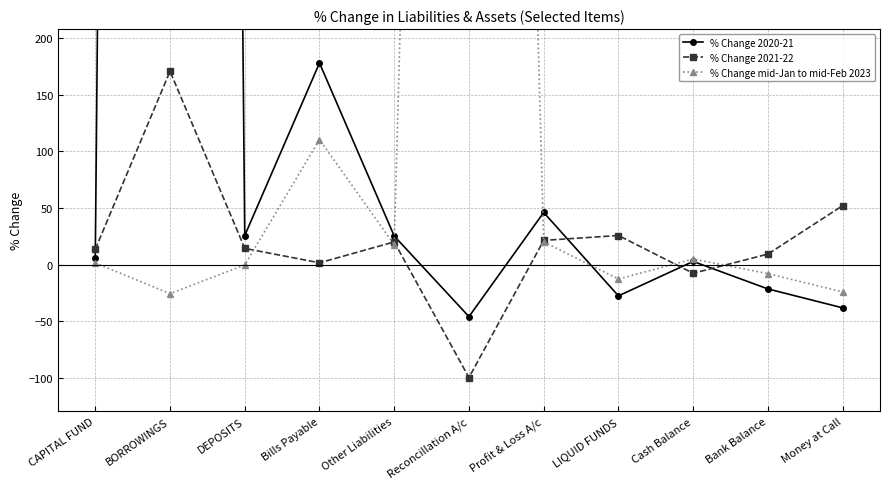

Reading left to right, extract all data points from this chart.

% Change 2020-21: CAPITAL FUND=6.1	BORROWINGS=7030.5	DEPOSITS=25.7	Bills Payable=178.3	Other Liabilities=25.2	Reconcillation A/c=-46.1	Profit & Loss A/c=46.0	LIQUID FUNDS=-27.7	Cash Balance=2.7	Bank Balance=-21.6	Money at Call=-38.3
% Change 2021-22: CAPITAL FUND=13.5	BORROWINGS=171.0	DEPOSITS=14.3	Bills Payable=1.5	Other Liabilities=20.0	Reconcillation A/c=-100.0	Profit & Loss A/c=21.4	LIQUID FUNDS=25.7	Cash Balance=-7.7	Bank Balance=9.2	Money at Call=52.1
% Change mid-Jan to mid-Feb 2023: CAPITAL FUND=1.4	BORROWINGS=-25.8	DEPOSITS=-0.3	Bills Payable=110.5	Other Liabilities=17.5	Reconcillation A/c=2422.7	Profit & Loss A/c=20.0	LIQUID FUNDS=-12.8	Cash Balance=4.9	Bank Balance=-8.1	Money at Call=-24.2